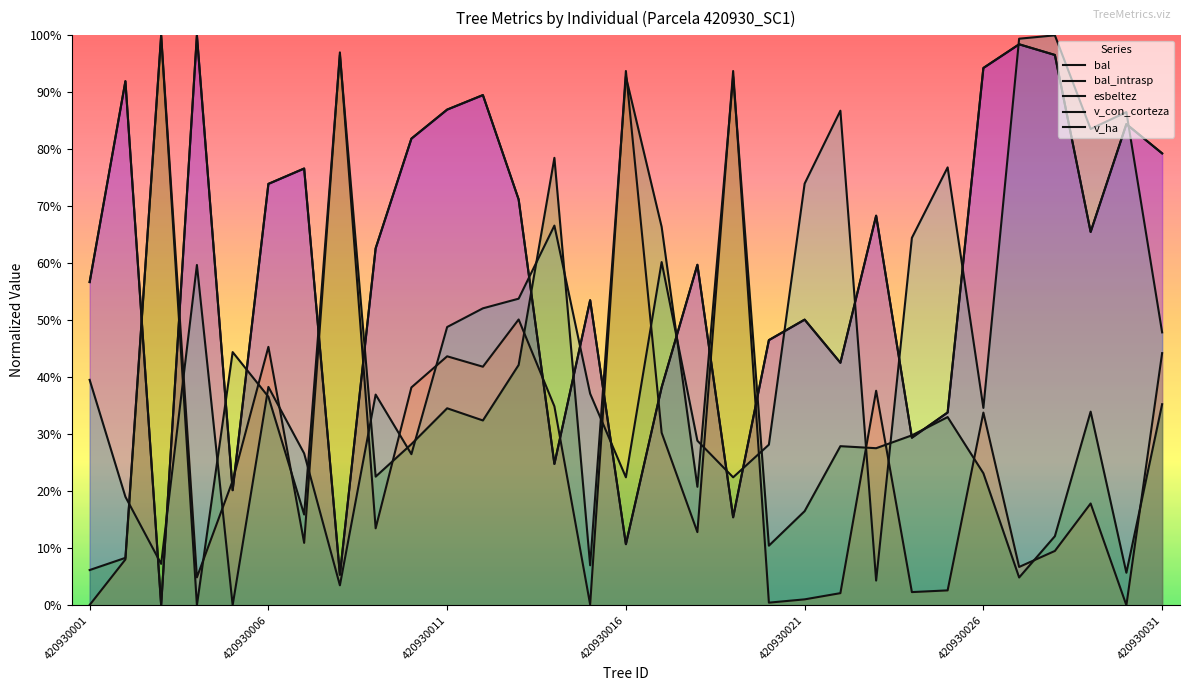

Which series changed the most between 17 and 30?

v_con_corteza